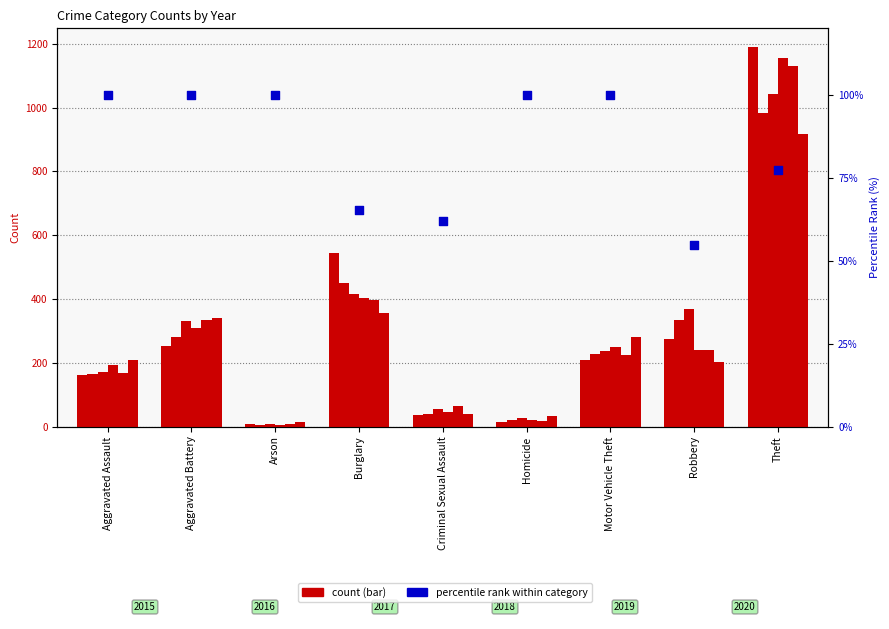

What is the change in value from Motor Vehicle Theft to Robbery?

-45.4